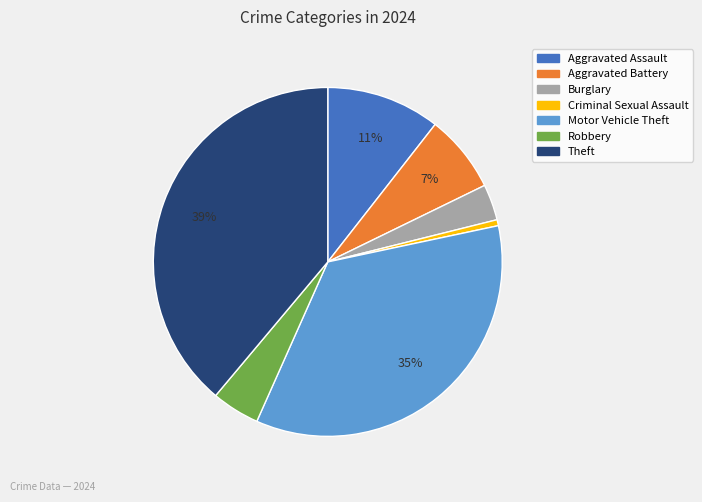

Is there any slice that represents more than half of the pie?

No